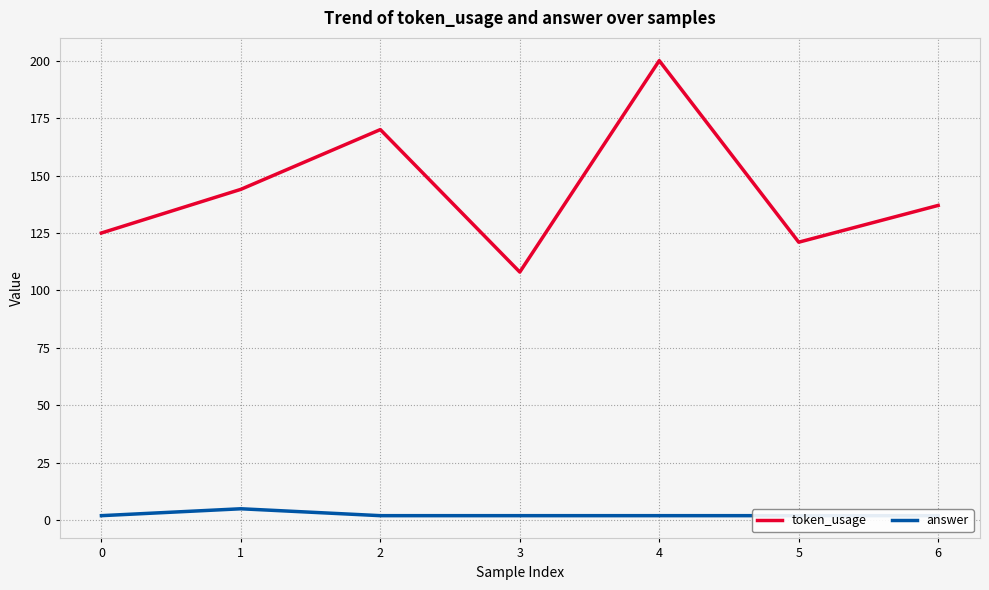

What is the maximum value shown in the chart?

200